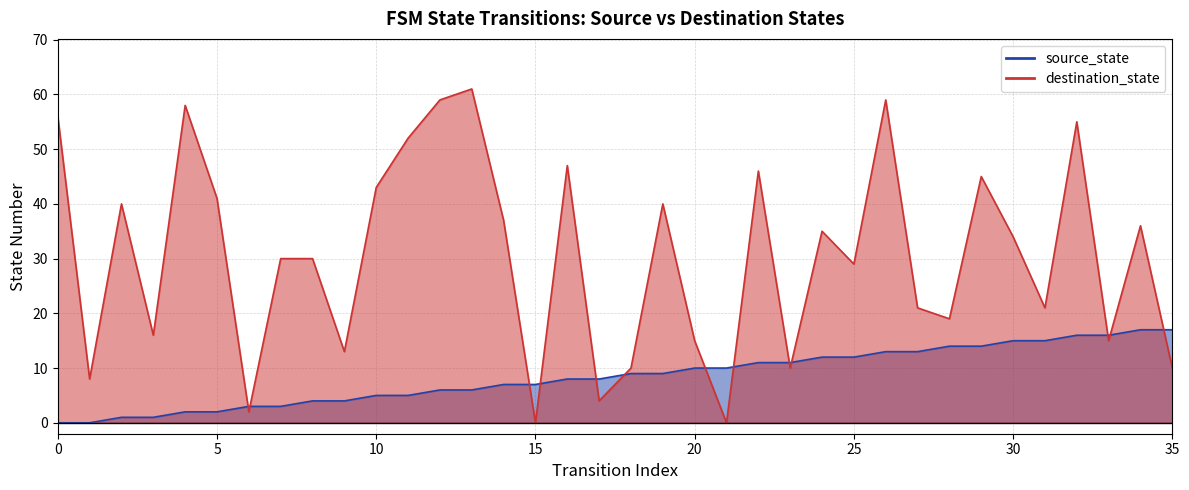

What is the value of the destination_state point at the 34th from the left?

15